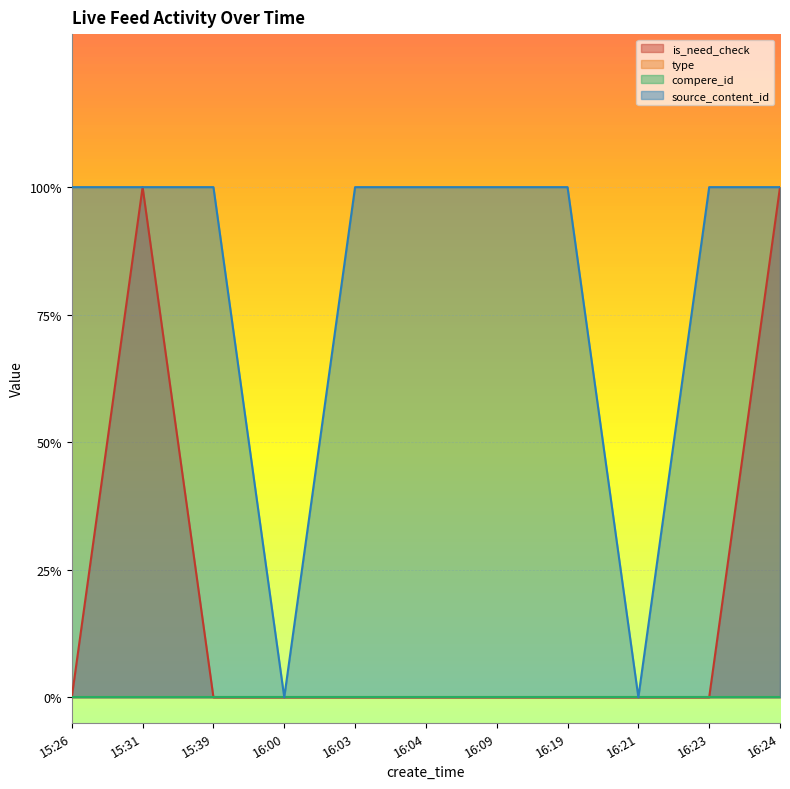

What is the label of the 3rd point from the left?

15:39